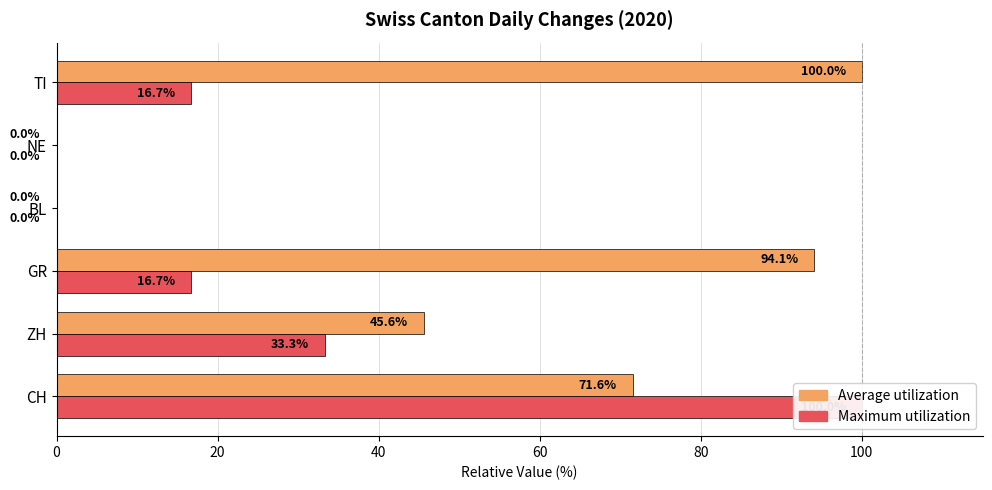

At BL, list the series in order from smallest to largest.

Average utilization, Maximum utilization